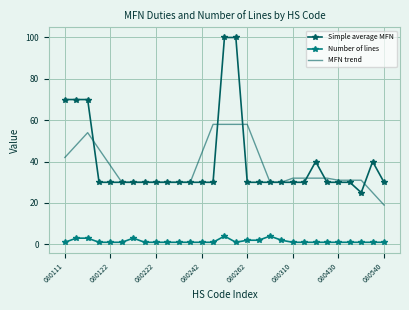

Which series has the largest range (max minus min)?

Simple average MFN